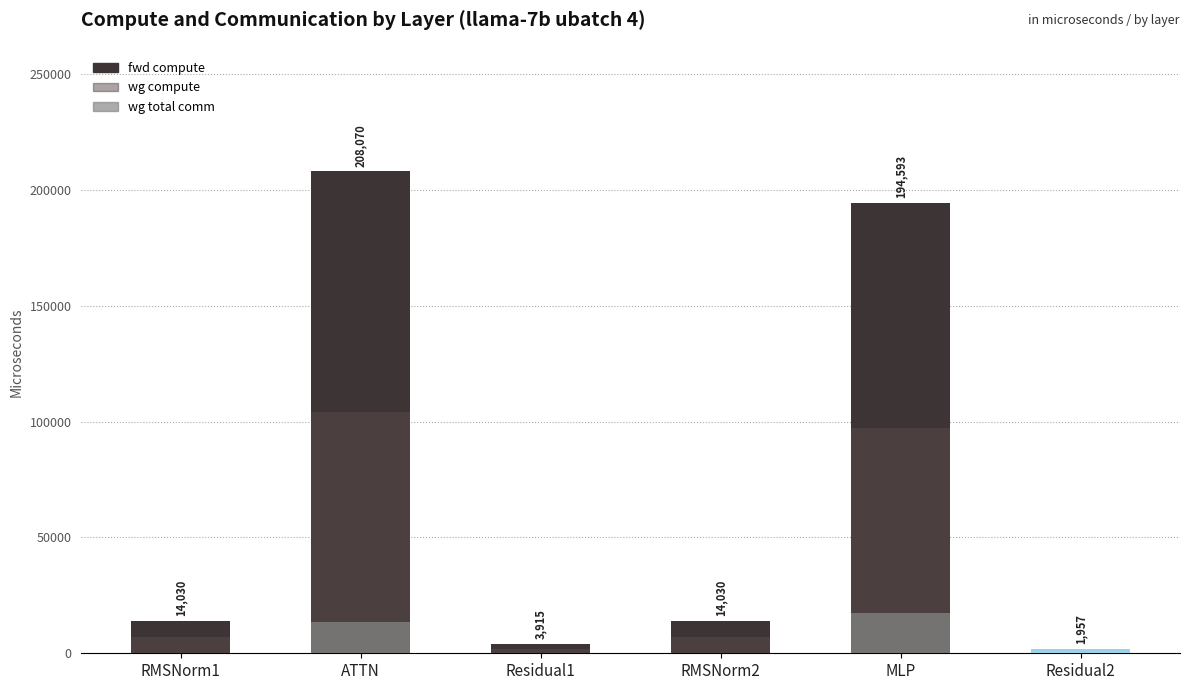

What is the label of the 2nd bar from the left?

ATTN